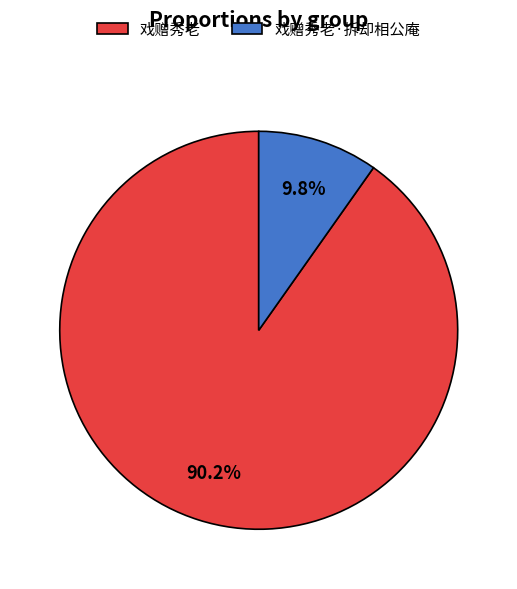

Does any single category account for the majority?

Yes